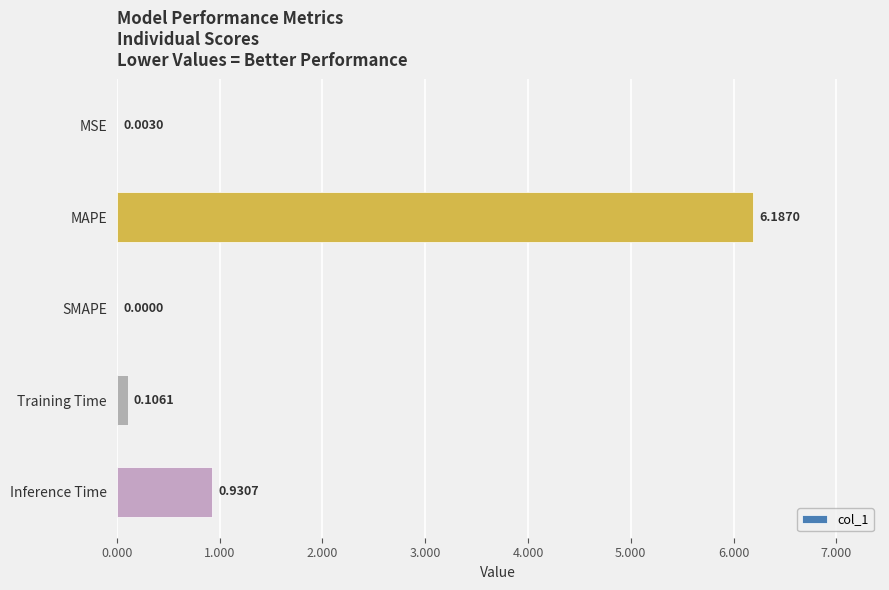

What is the sum of all values?

7.2